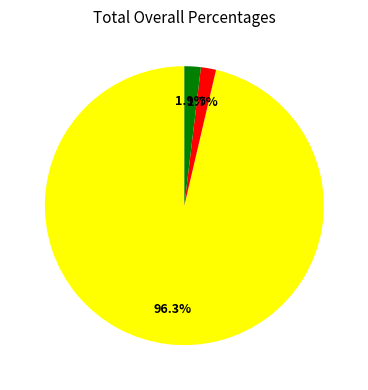

What percentage is the Training Time slice, to the nearest percent?

2%